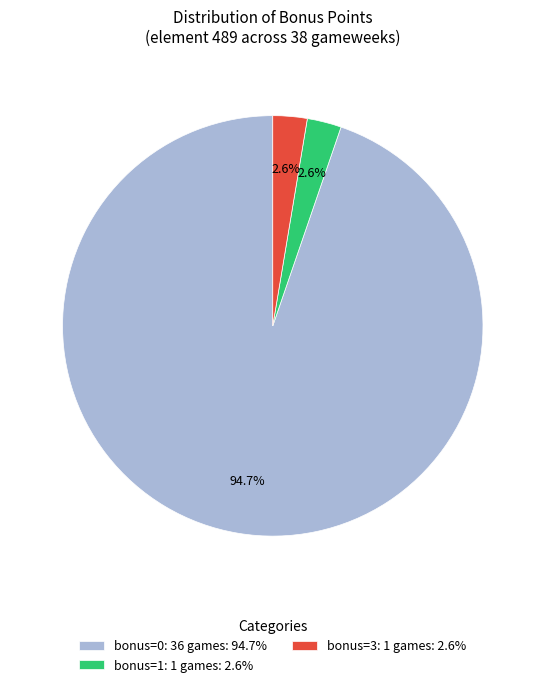

Which slice is the largest?

bonus=0: 36 games: 94.7%